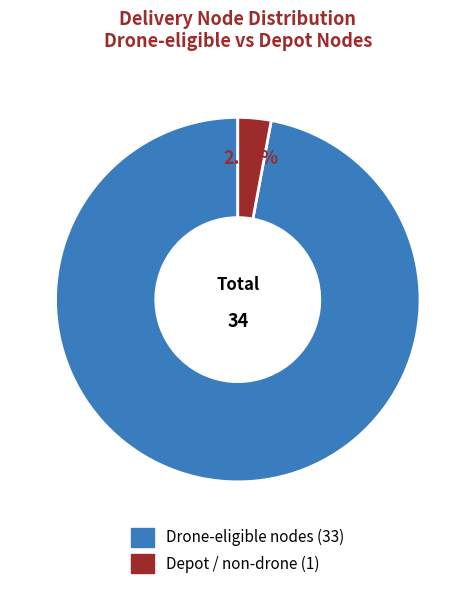

How many slices are in this pie chart?

2